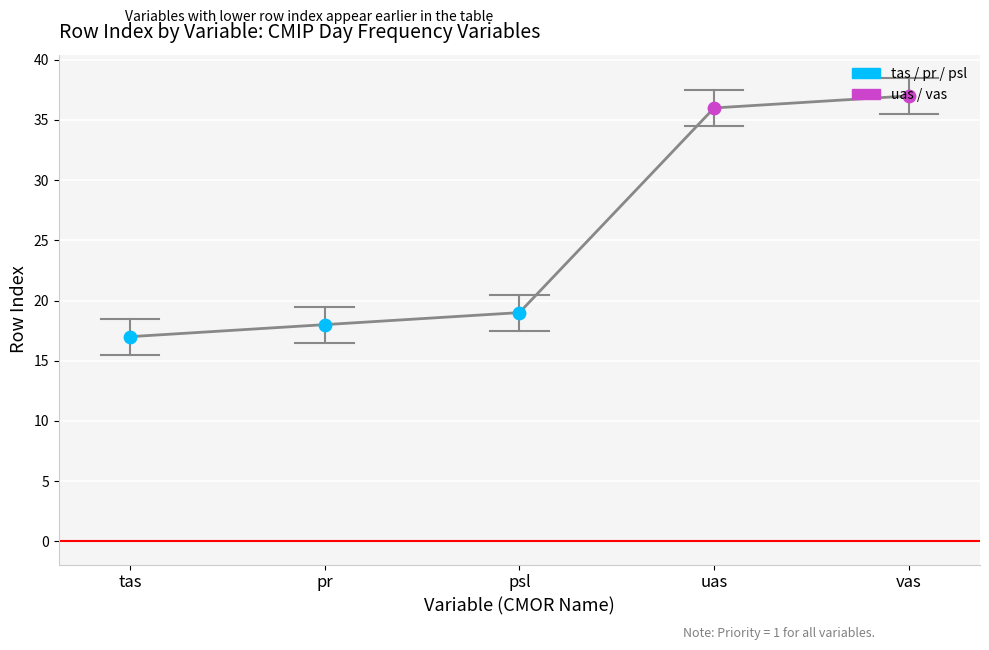

Between tas and psl, which is larger?

psl